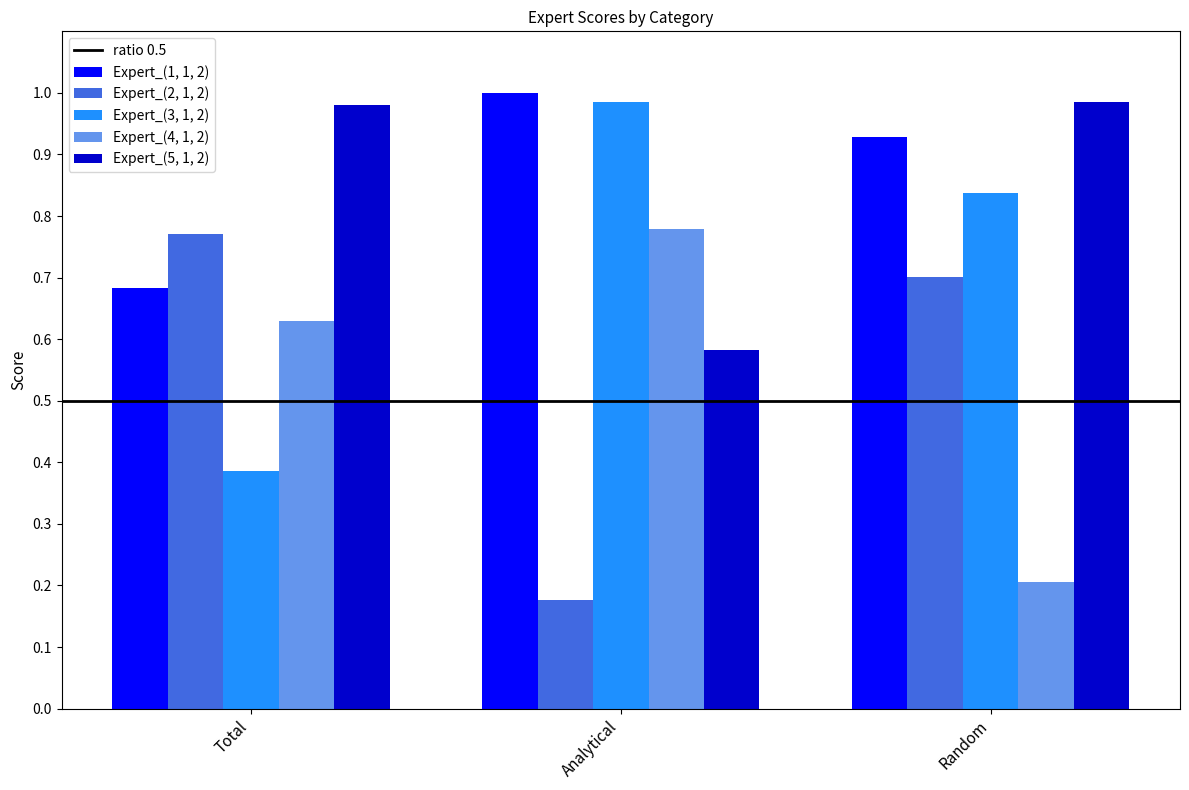

What is the total value across all series at Total?

3.4